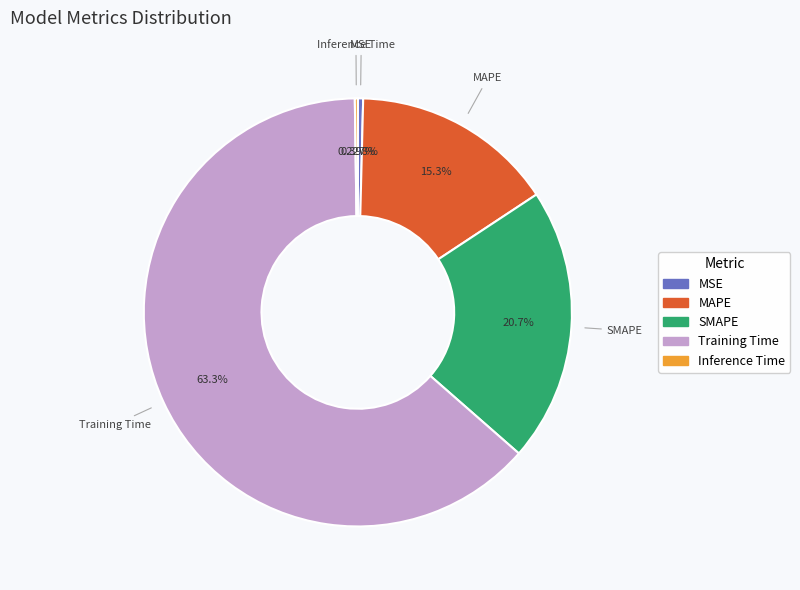

Does any single category account for the majority?

Yes